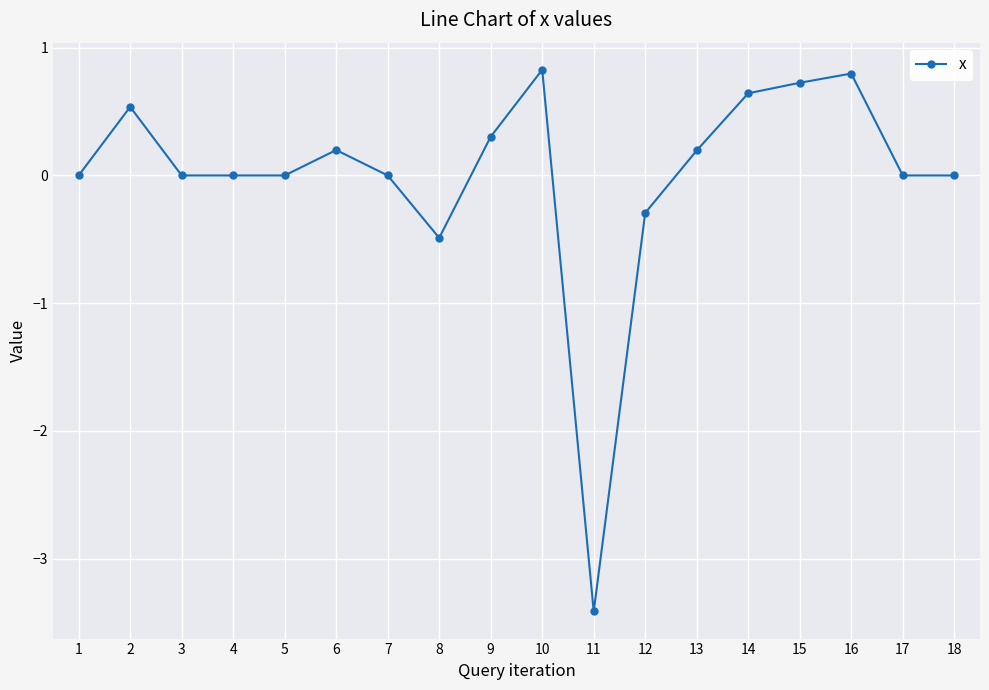

The value at 18 is 0.0. True or false?

True